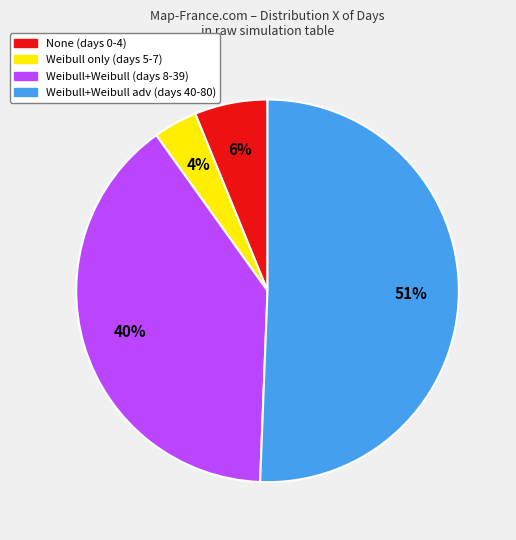

Is there a majority slice in this chart?

Yes